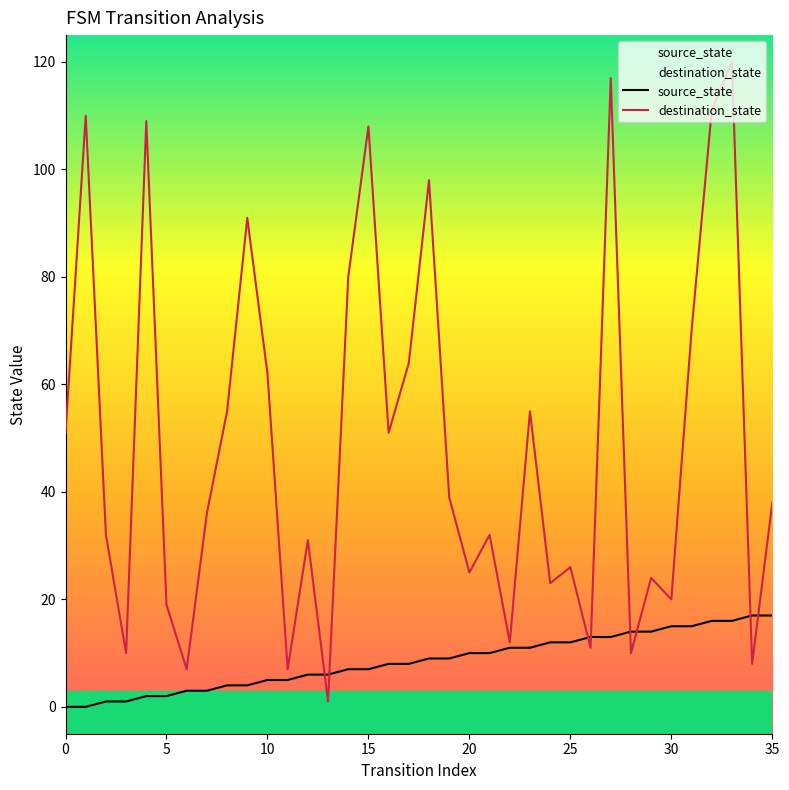

At how many categories does at least one series exceed 75?

9